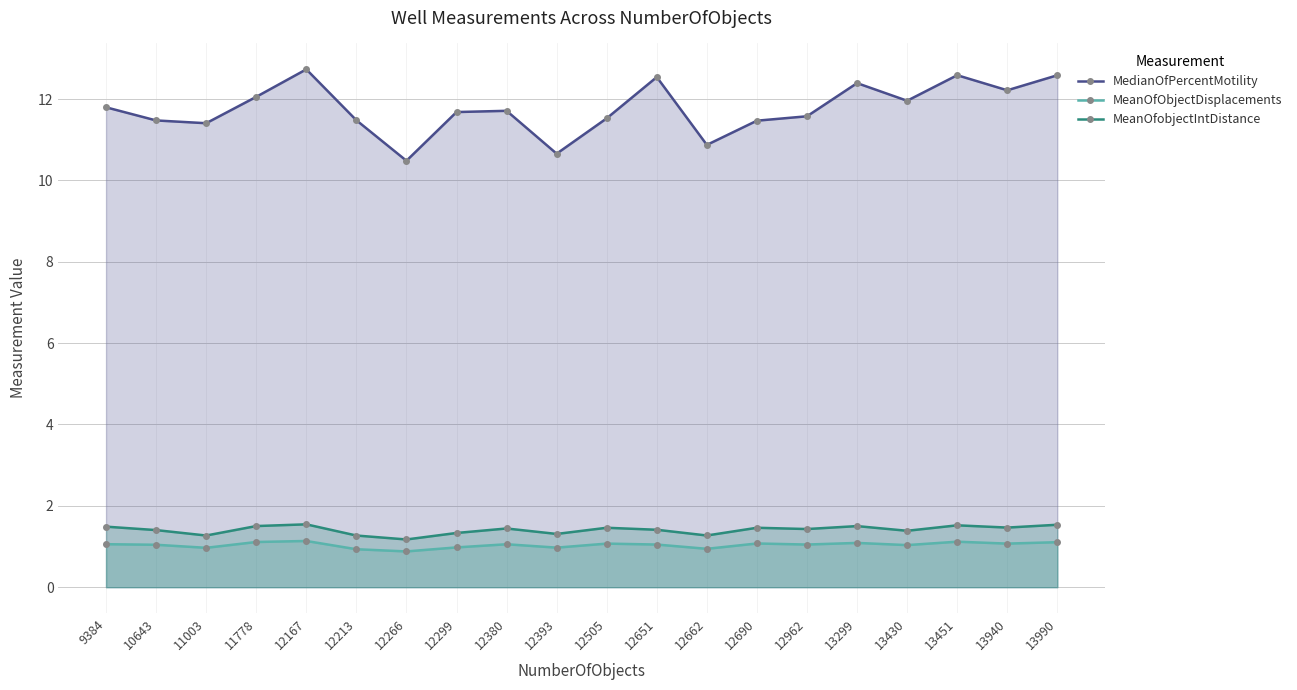

At how many categories does at least one series exceed 5?

20